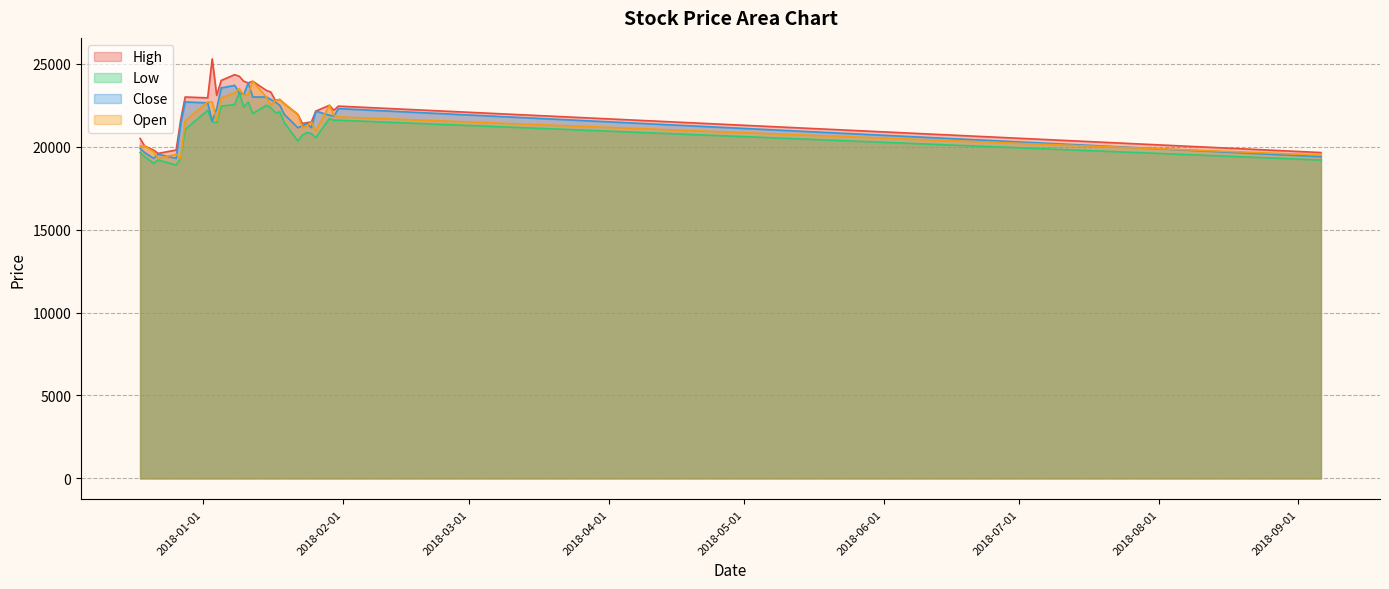

Which series has the widest spread of values?

High